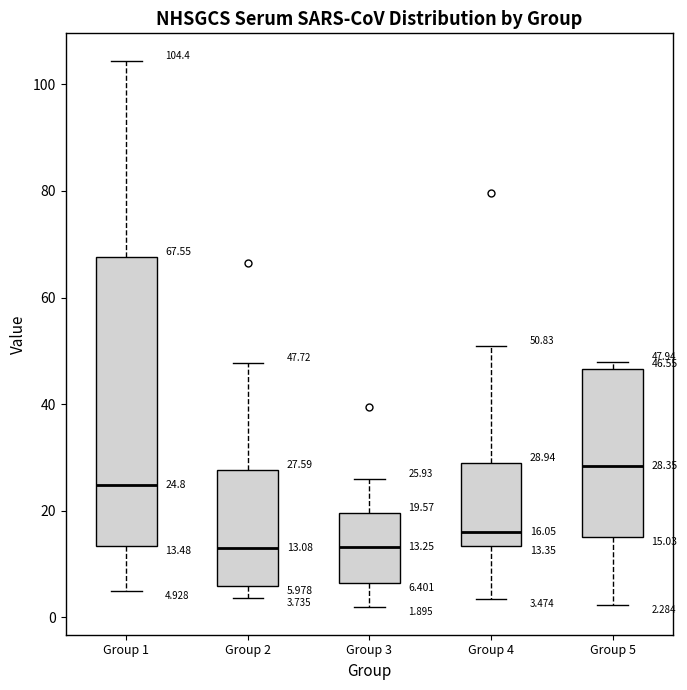

Which box's median line is the highest?

Group 5